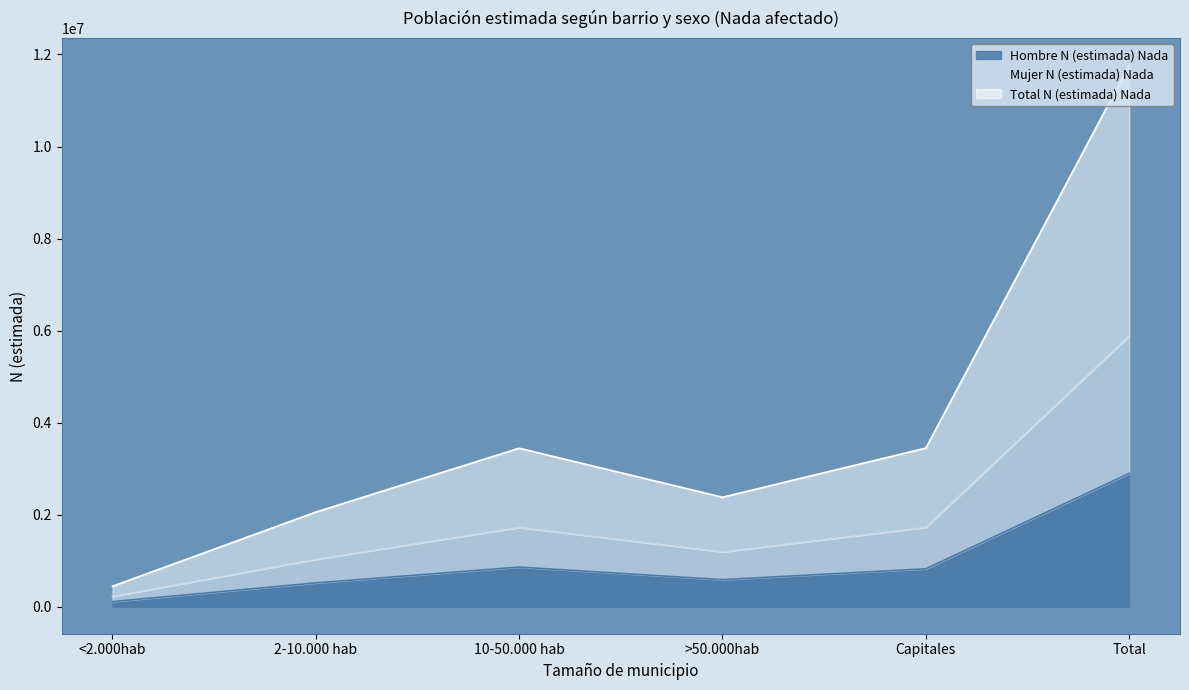

True or false: Hombre N (estimada) Nada and Mujer N (estimada) Nada intersect in this chart.

False